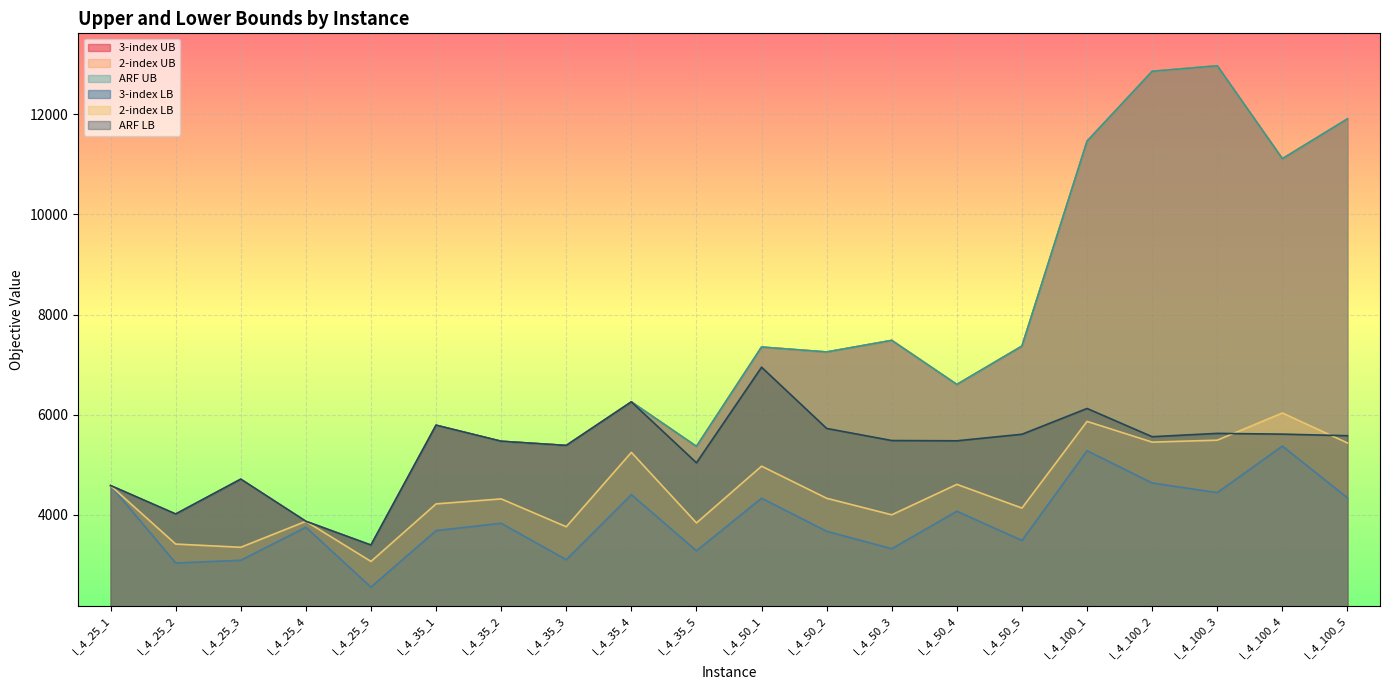

True or false: ARF UB has more than 2 points higher than both neighbors.

True